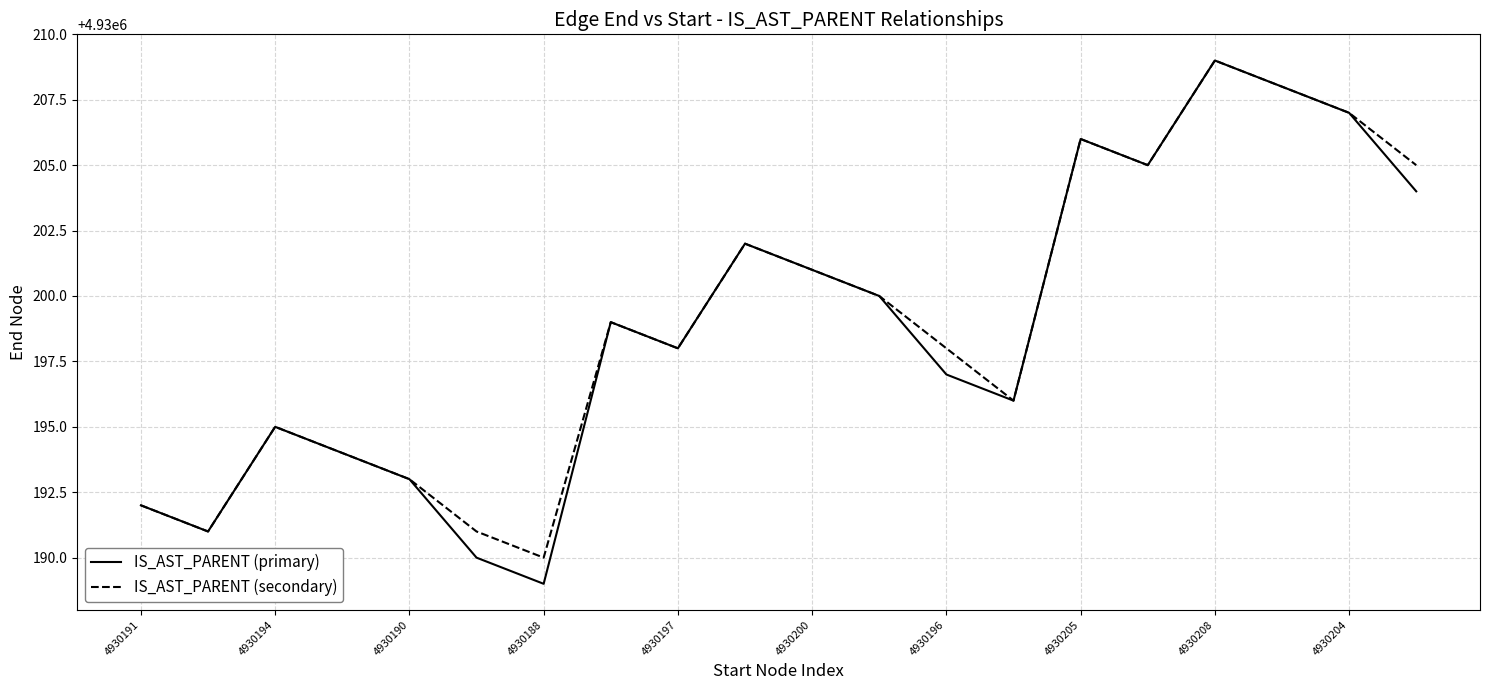

What is the smallest value displayed?

4930189